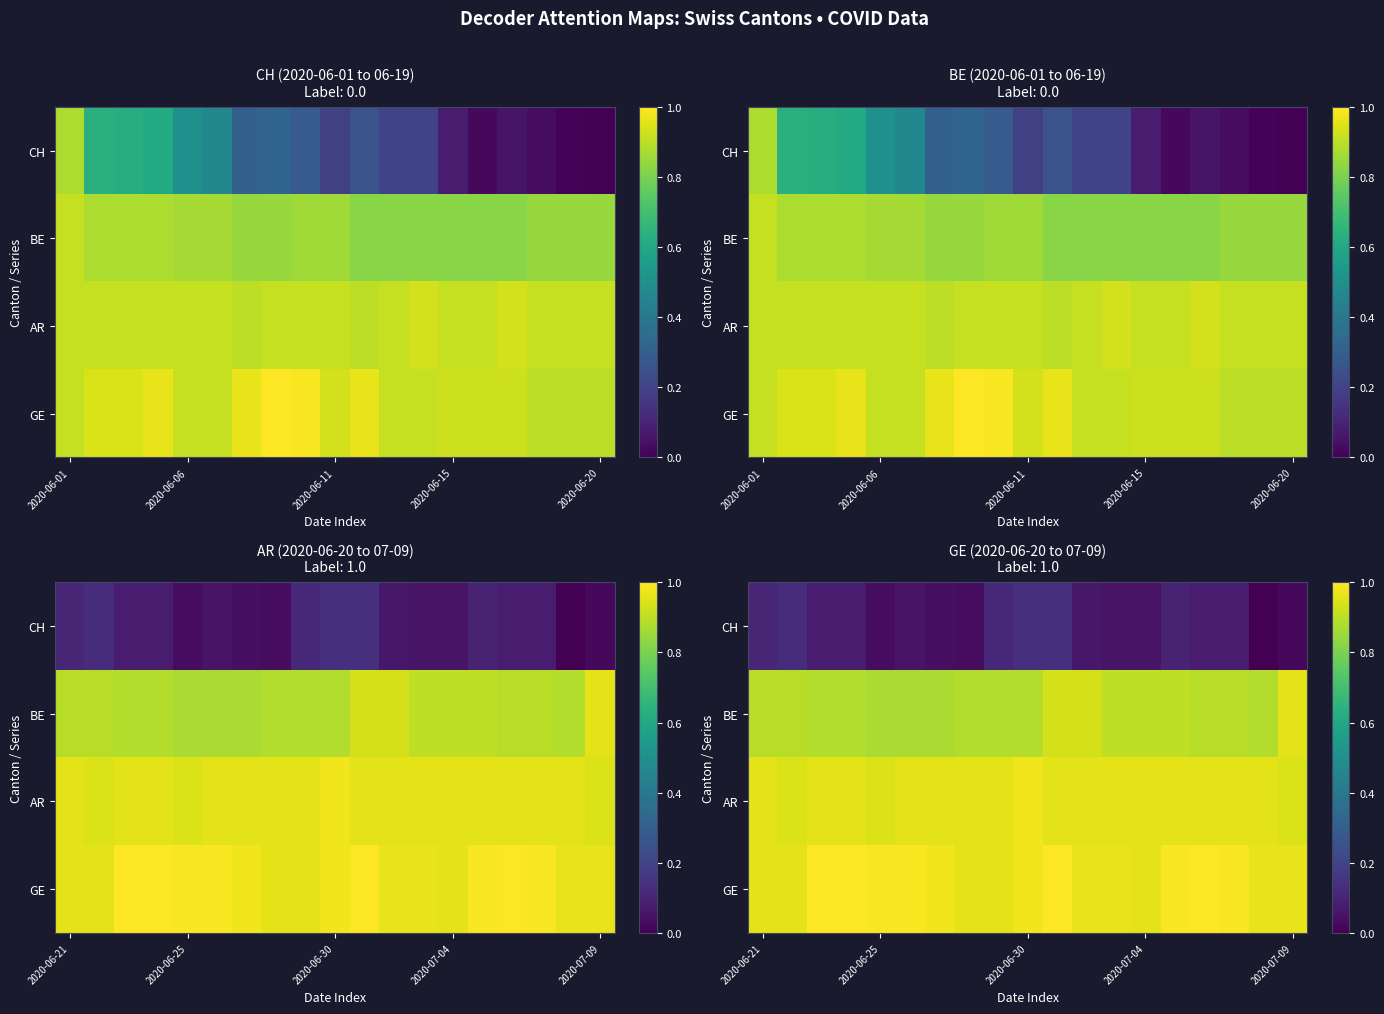

List the series in order of their peak value, highest first.

GE, AR, BE, CH